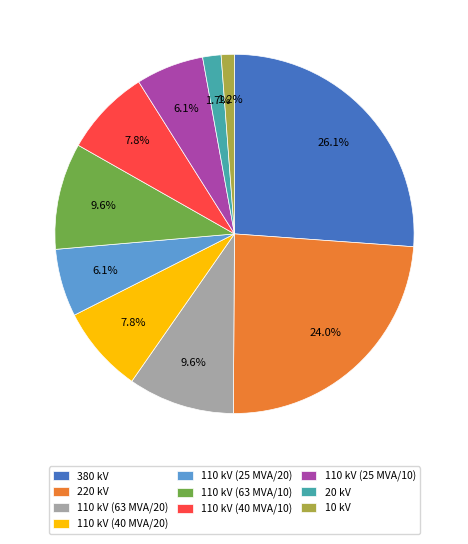

Which slice is the largest?

380 kV